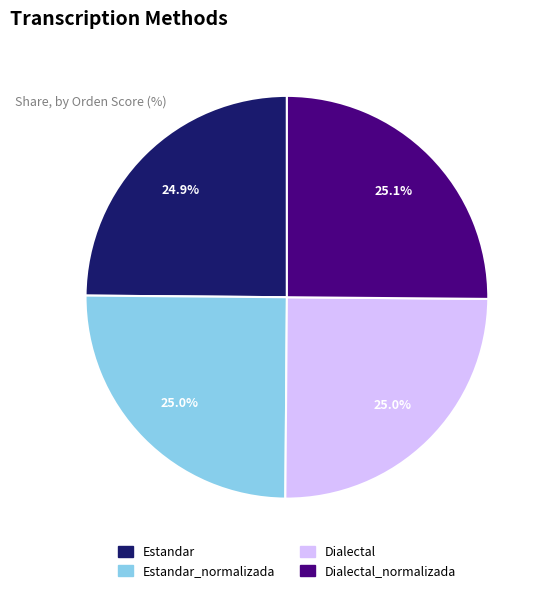

Does any single category account for the majority?

No